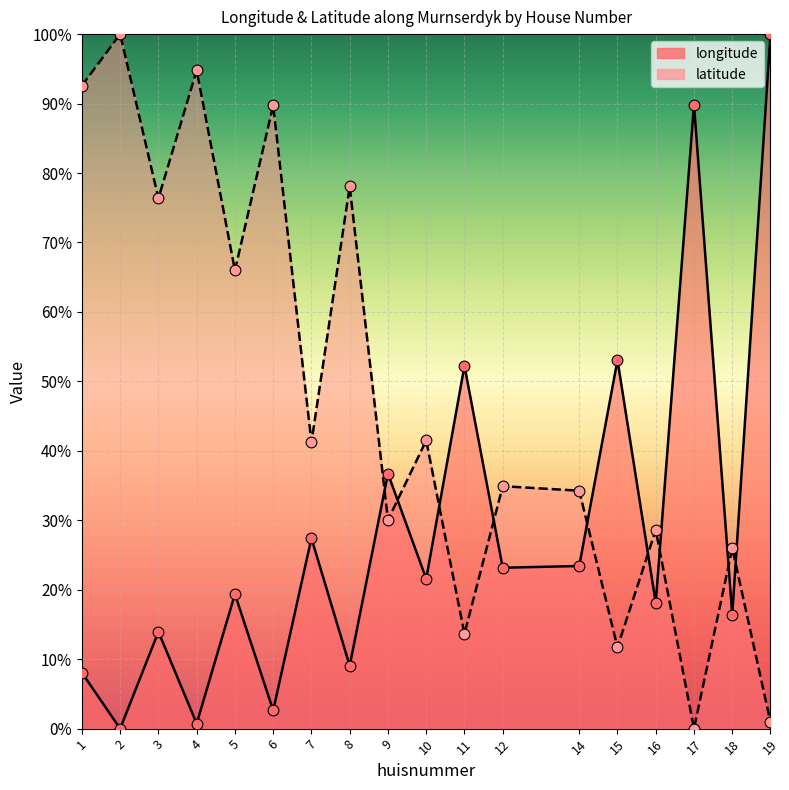

What are all the series names shown in the legend?

longitude, latitude